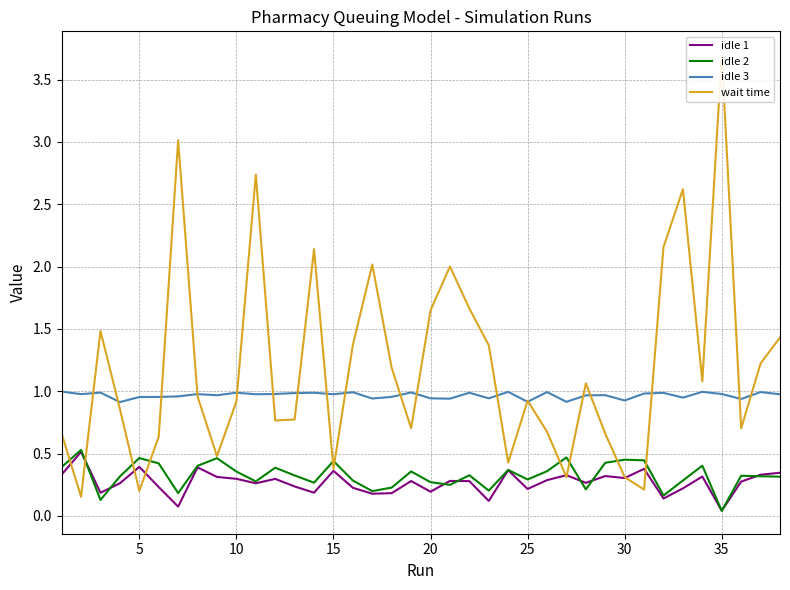

Does the chart have visible grid lines?

Yes